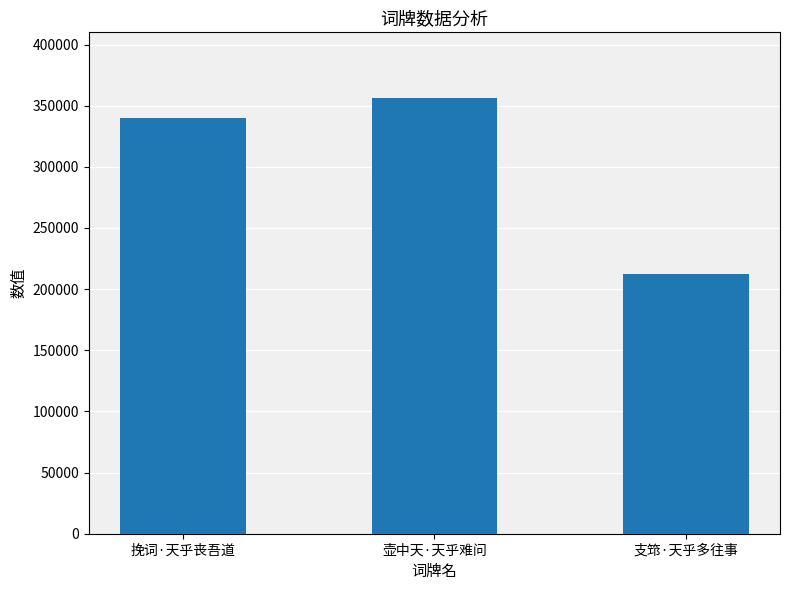

Is it true that the value at 支筇·天乎多往事 is 212740?

True